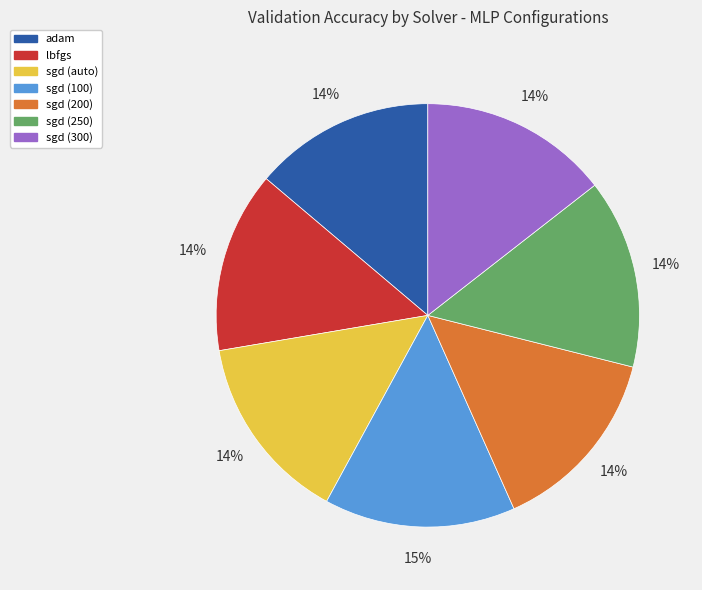

What percentage is the lbfgs slice, to the nearest percent?

14%